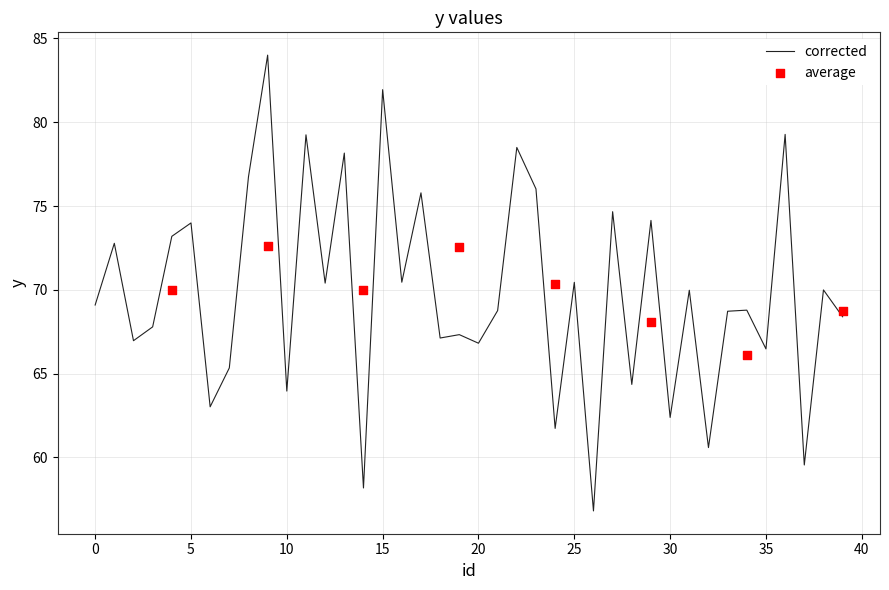

What is the change in value from 22 to 38?

-8.5